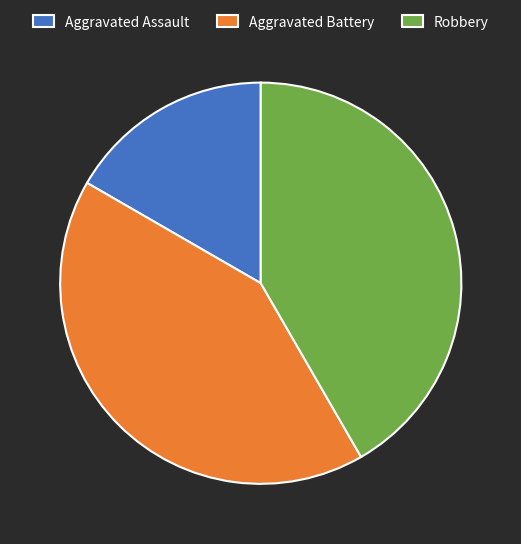

Is the sum of Robbery and Aggravated Assault greater than half?

Yes